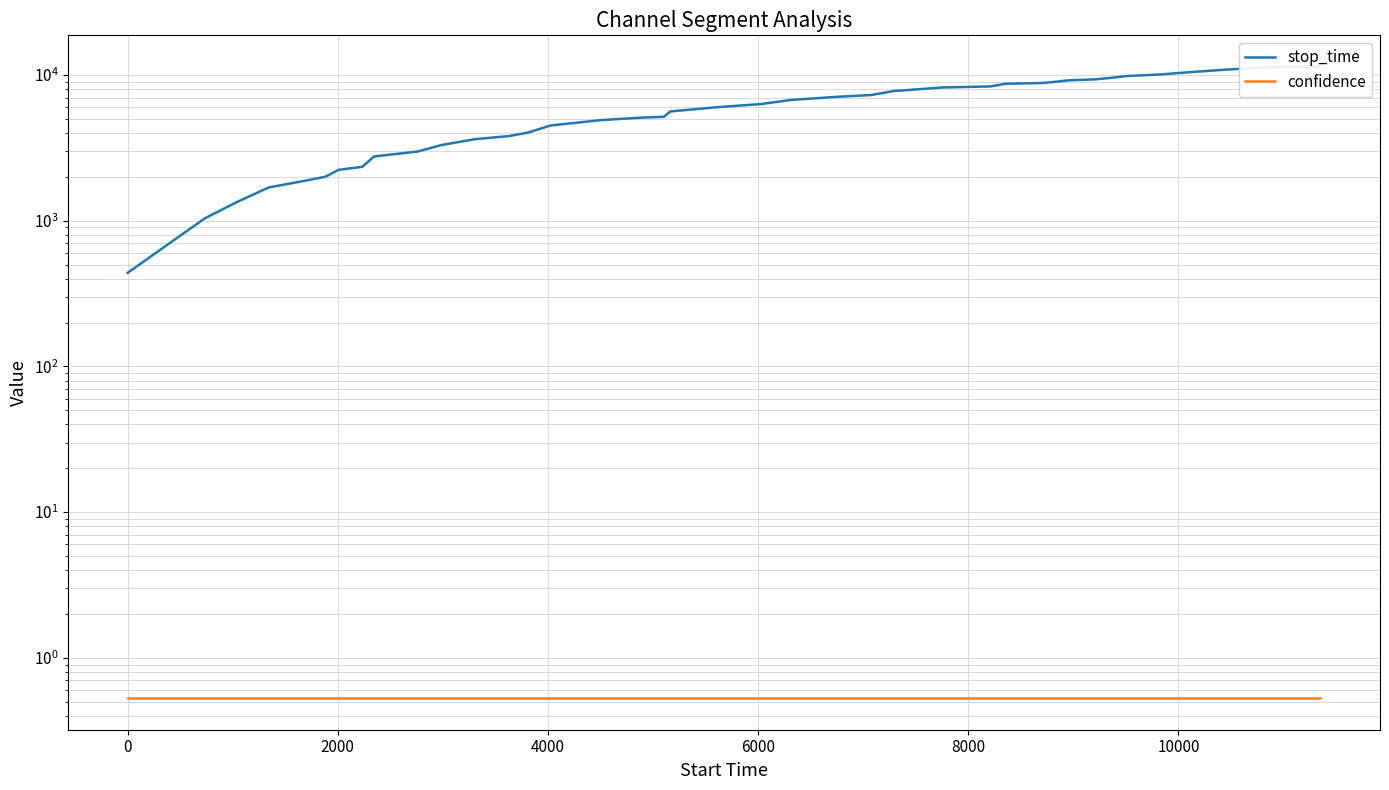

How many data points in stop_time are less than 6021?

20